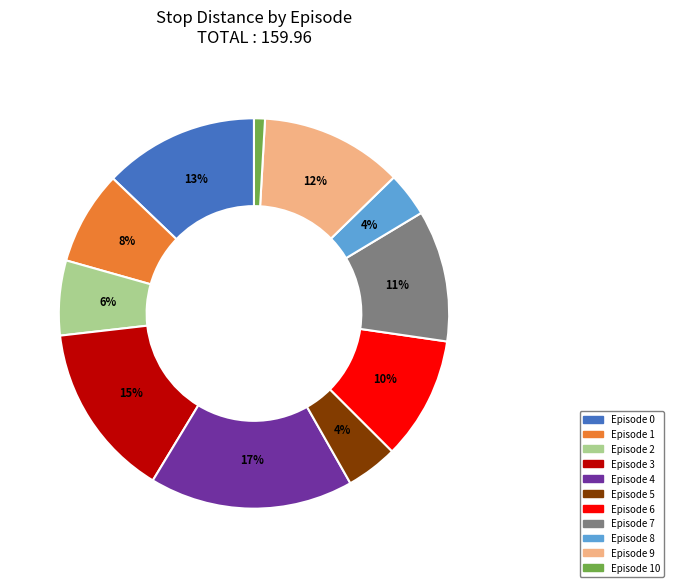

To the nearest percent, what is the average slice percentage?

9%